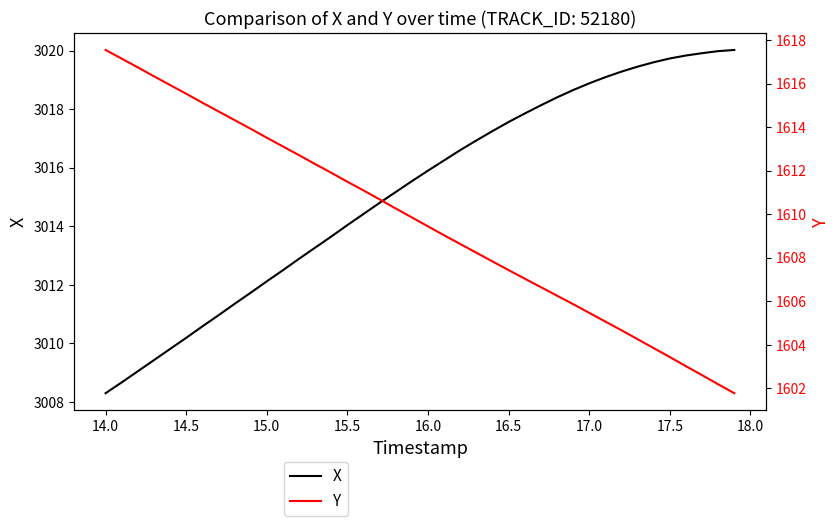

The X series shows 1471.0 at 15.0. True or false?

False